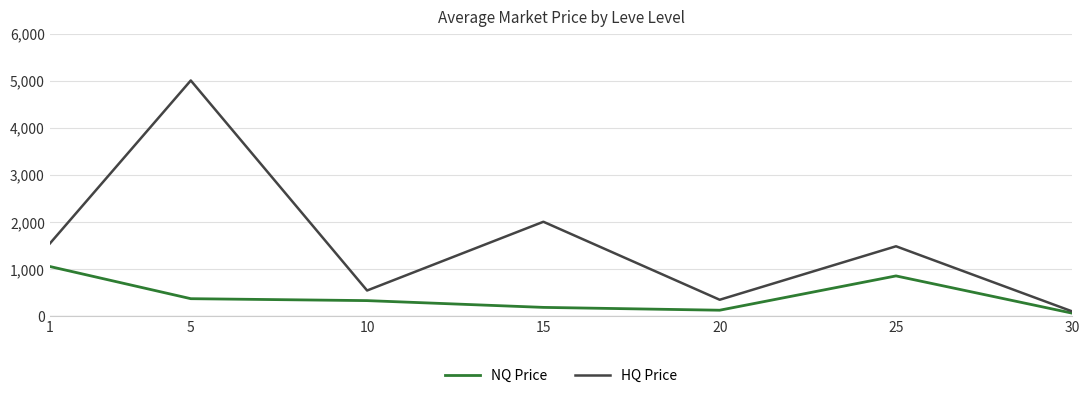

In HQ Price, how many points are lower than both neighbors (excluding endpoints)?

2